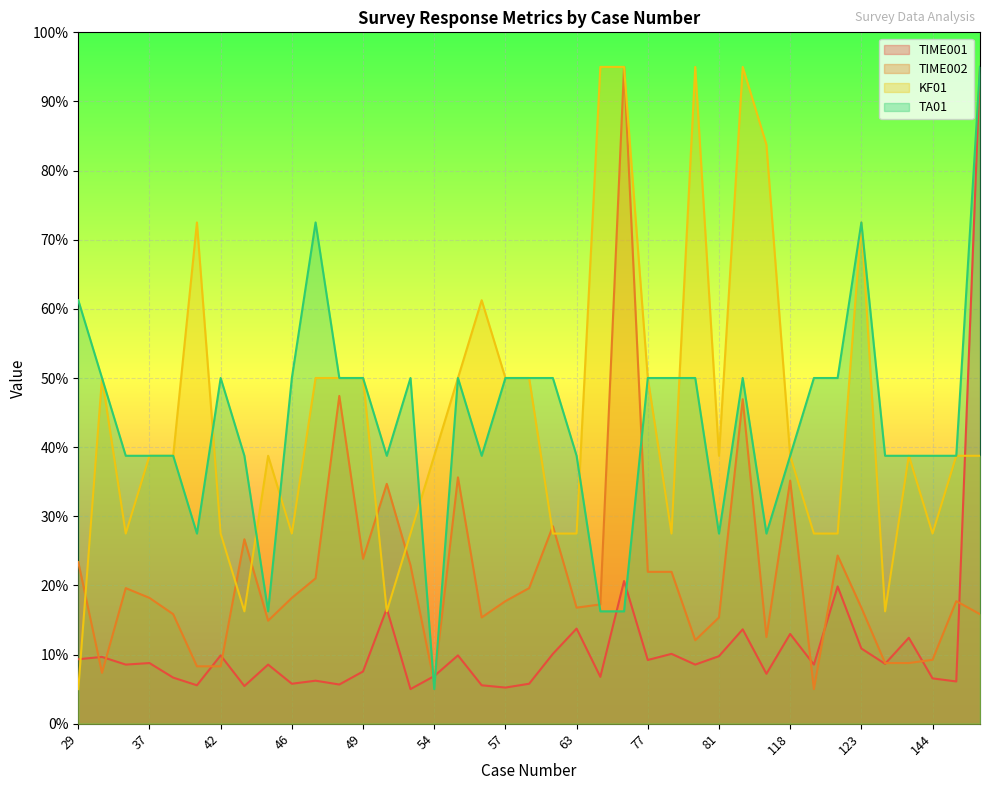

How many lines are shown in the chart?

4